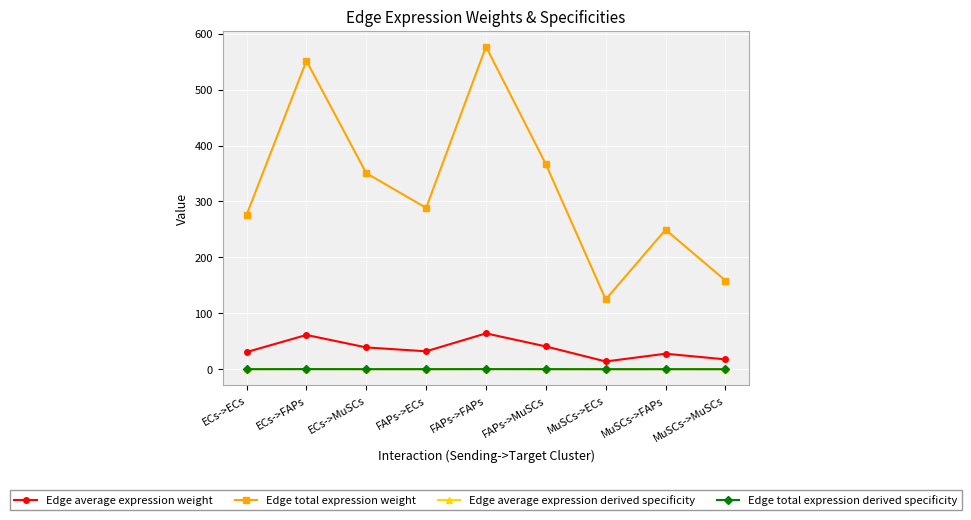

Which series has the widest spread of values?

Edge total expression weight